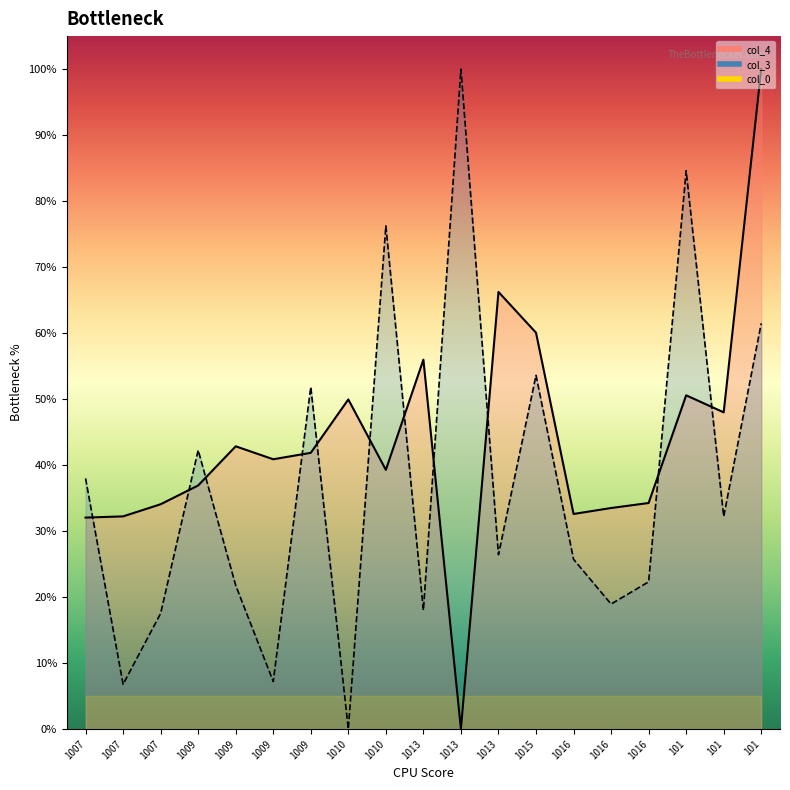

True or false: col_3 has more than 0 interior local peaks.

True